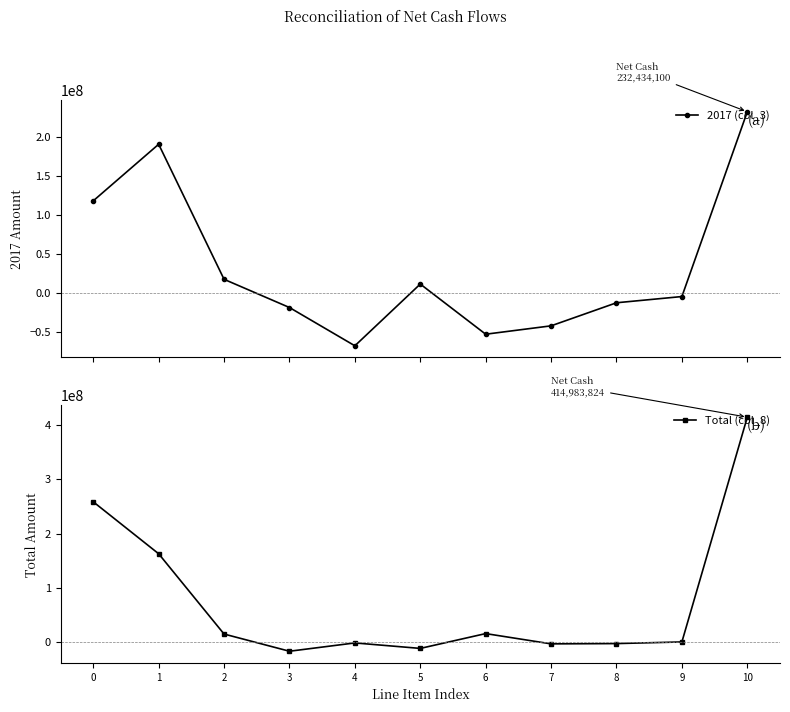

The value of 2017 (col_3) at 8 is -19704293.7. True or false?

False